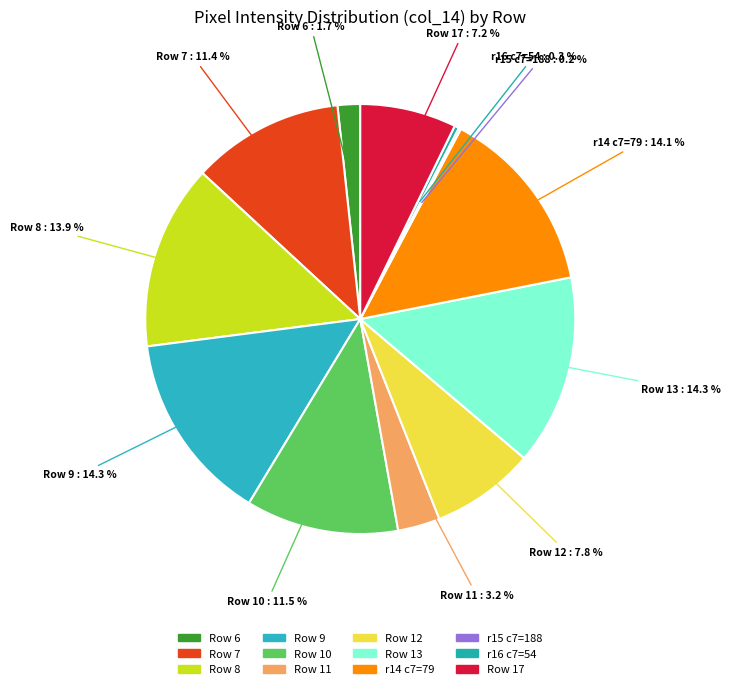

Between Row 10 and Row 13, which is larger?

Row 13